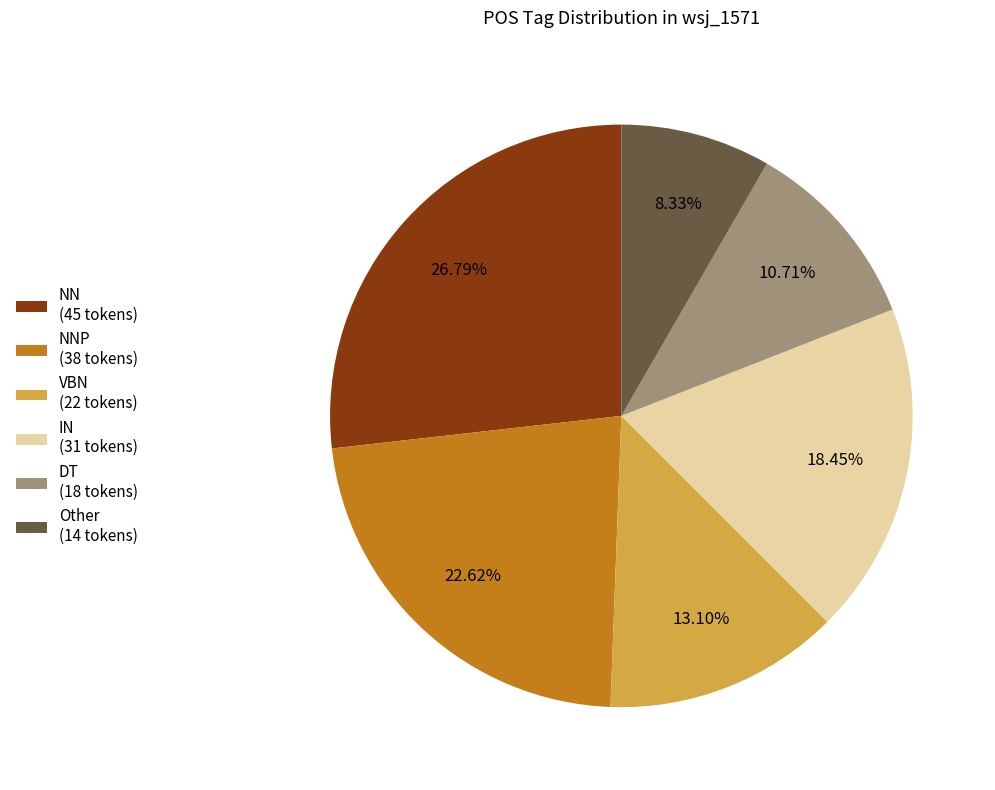

Rank the categories by value from lowest to highest.

Other (14 tokens), DT (18 tokens), VBN (22 tokens), IN (31 tokens), NNP (38 tokens), NN (45 tokens)